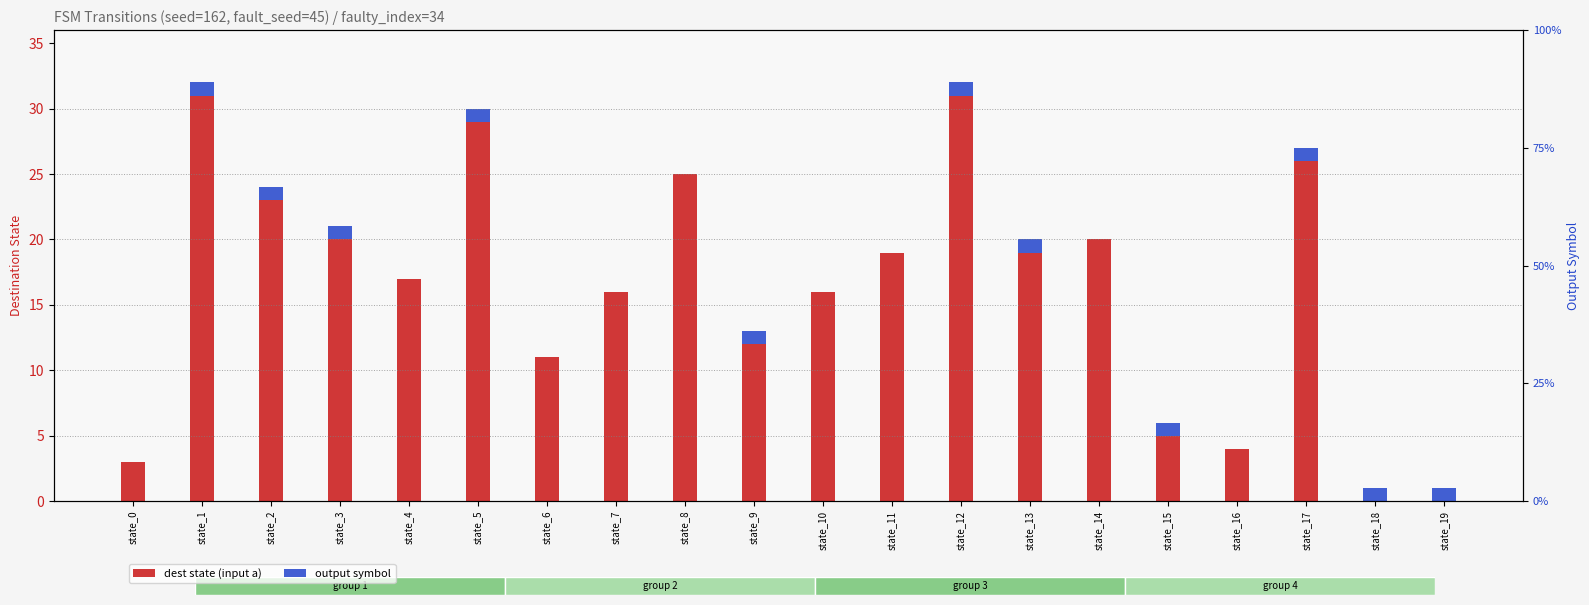

At which label is output symbol closest to 0?

state_0